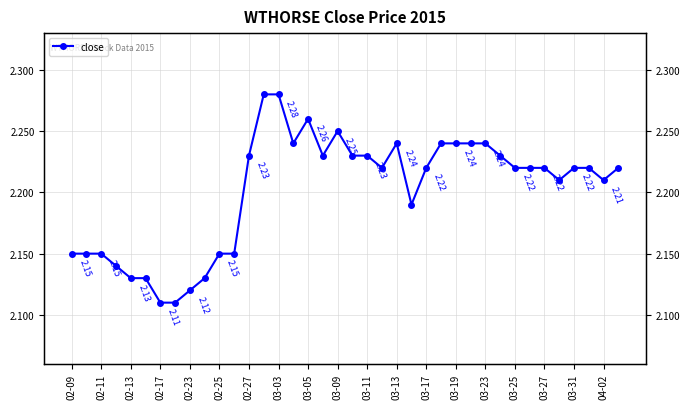

What is the smallest value displayed?

2.1